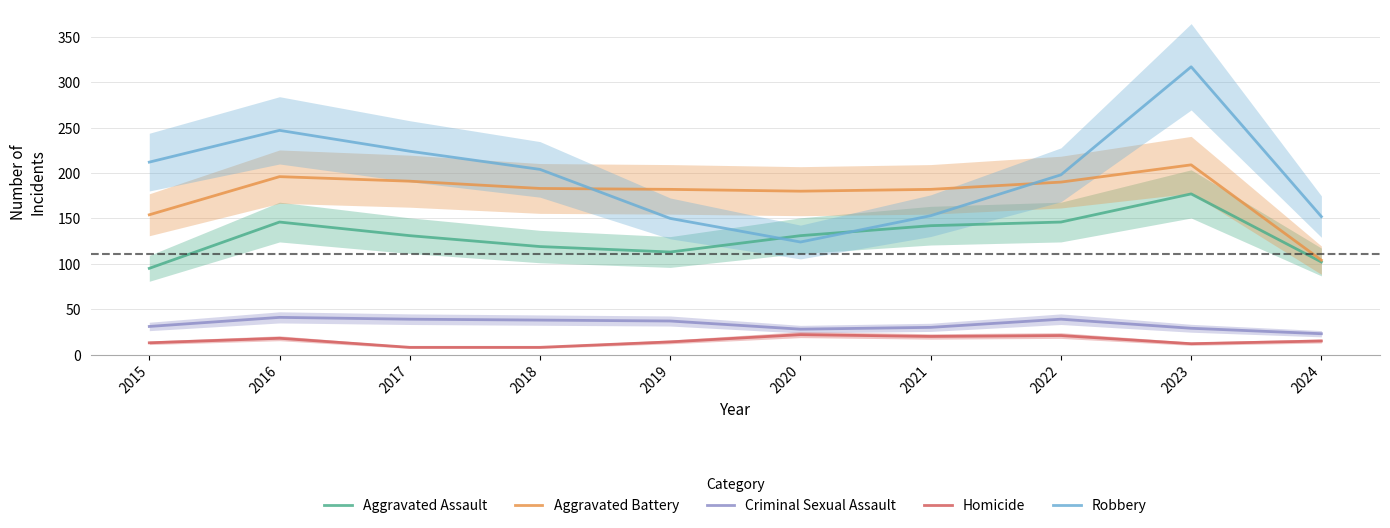

Is the value of Robbery at 2018 greater than the value of Homicide at 2019?

Yes